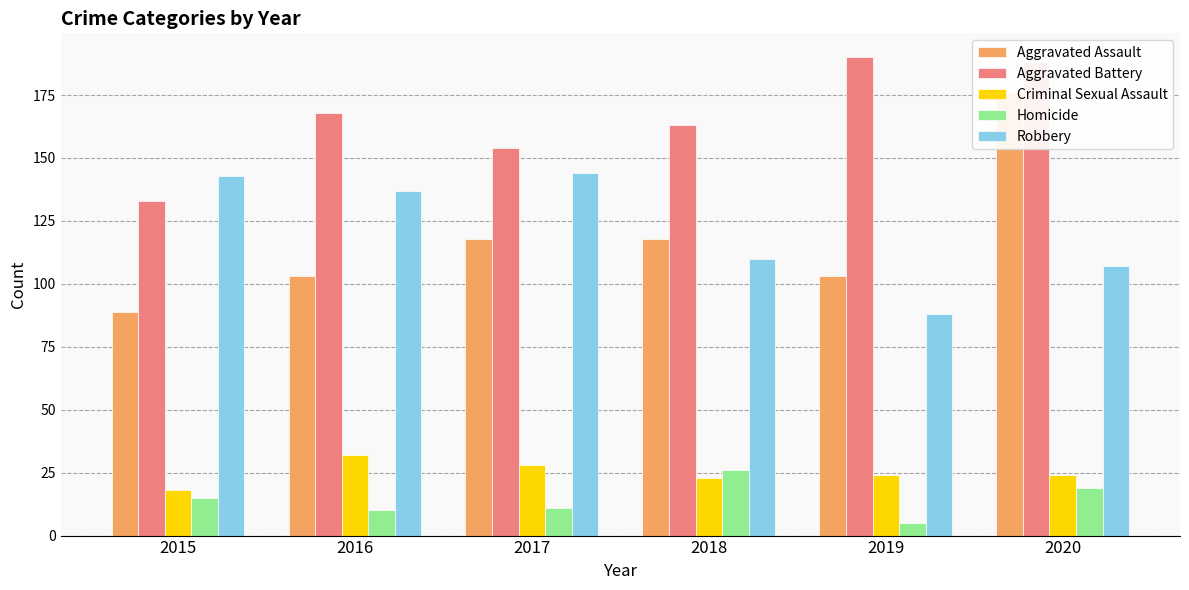

Where is Homicide nearest to the value 15?

2015